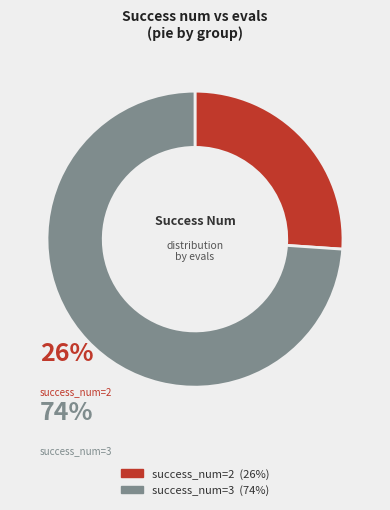

Is there a majority slice in this chart?

Yes